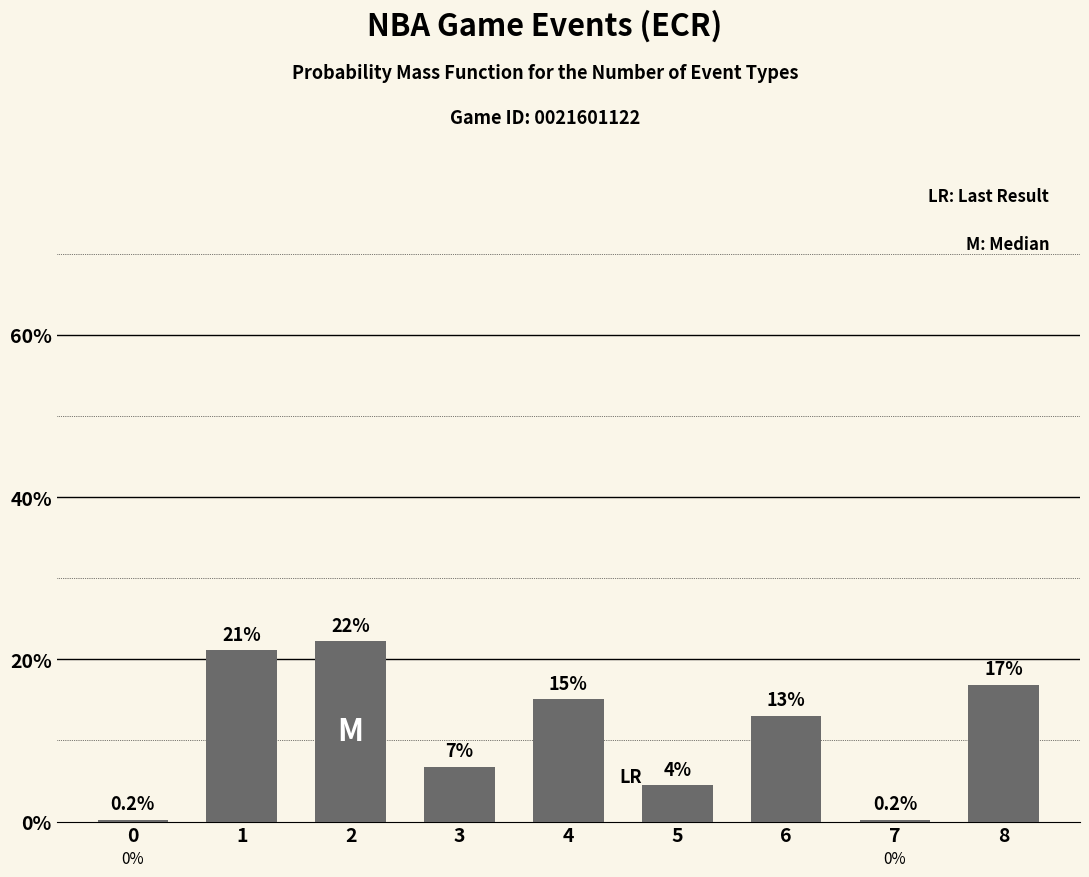

How many categories are shown in the chart?

9